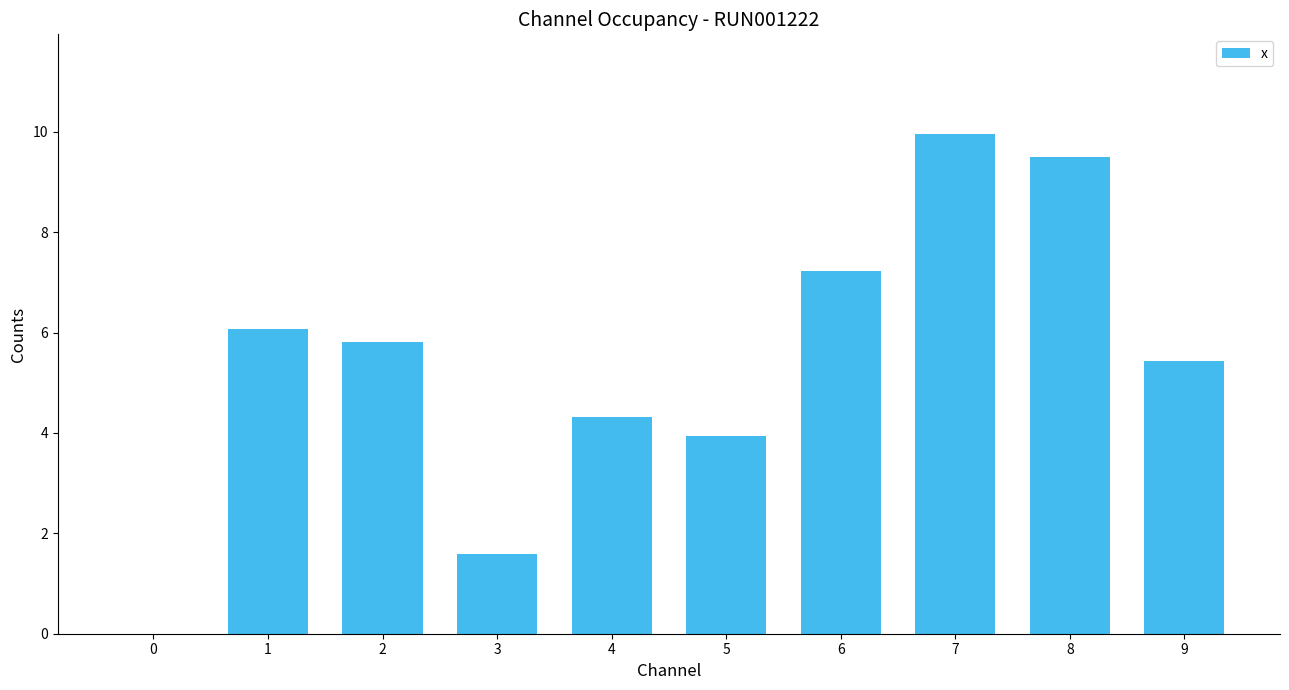

What is the sum of all values?

53.8